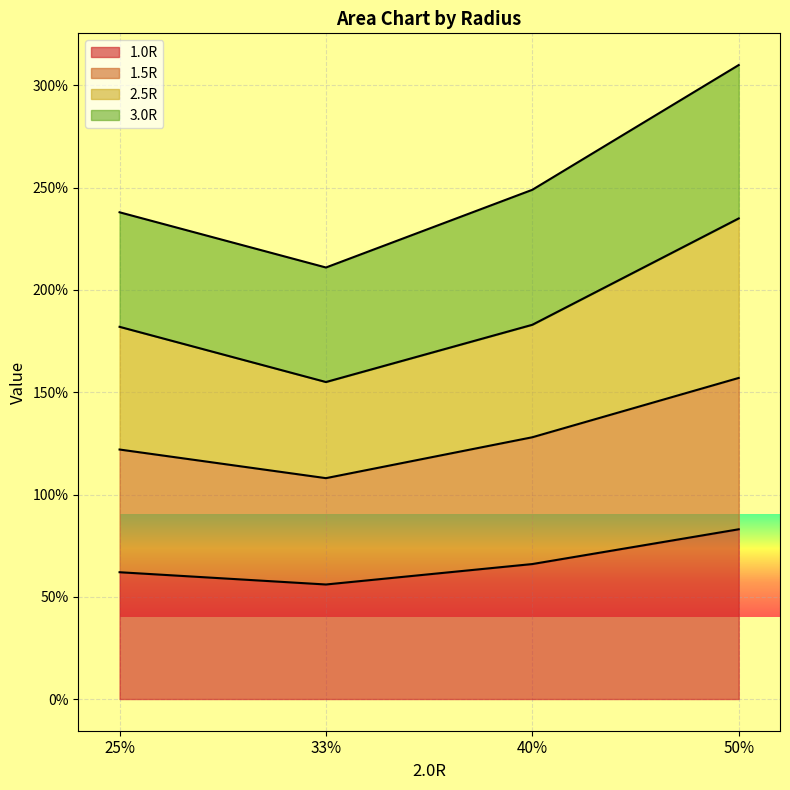

Is the value of 2.5R at 33% greater than the value of 1.5R at 25%?

Yes